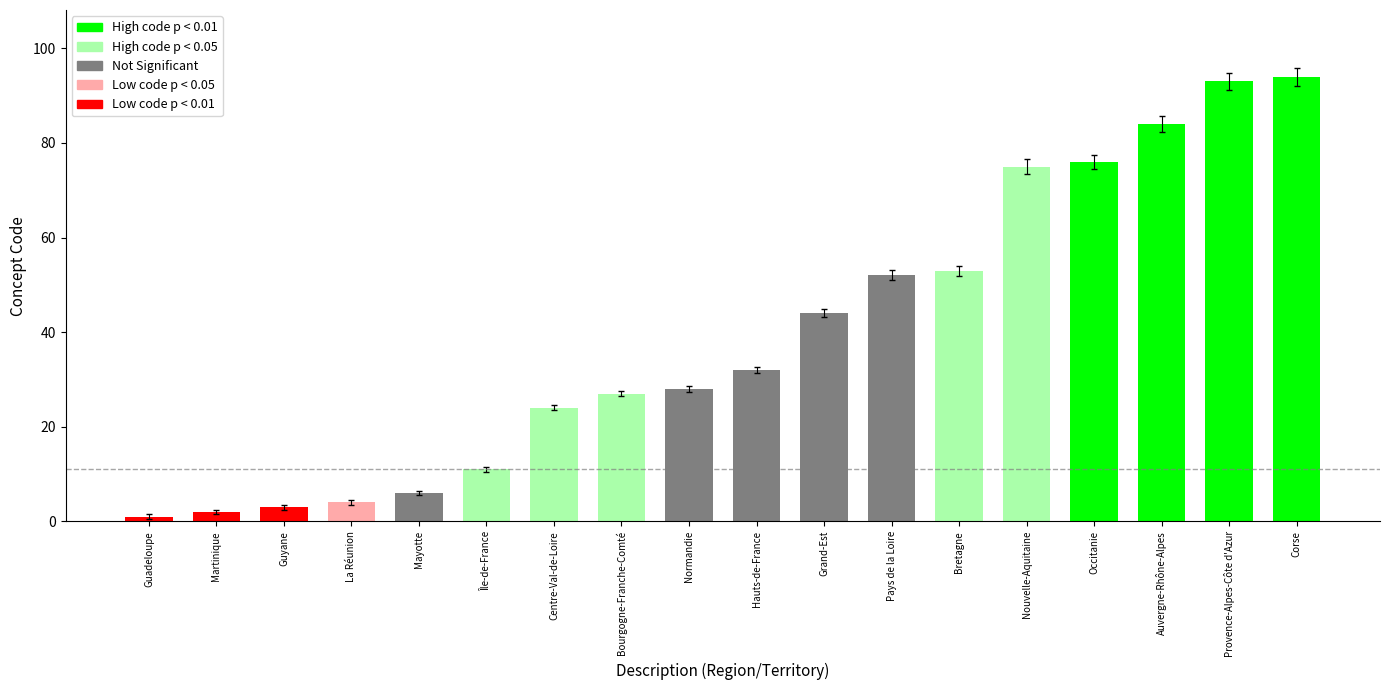

Approximately how many times larger is the value at Centre-Val-de-Loire compared to Provence-Alpes-Côte d'Azur?

0.3